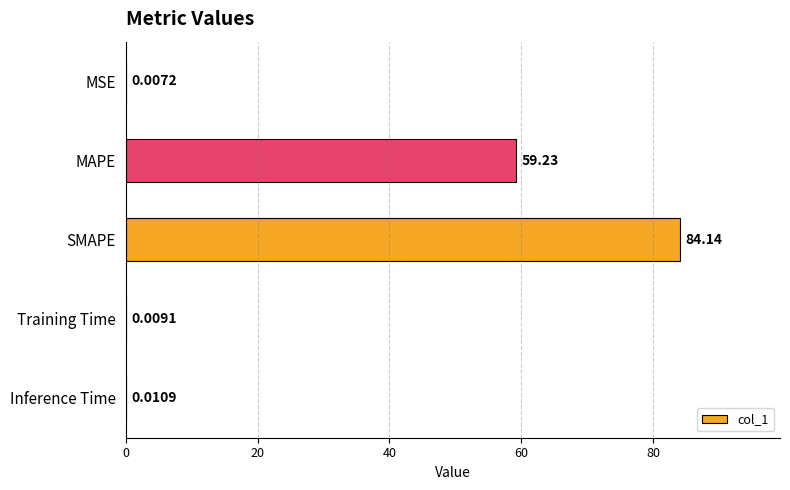

Which has a higher value, MSE or Training Time?

Training Time